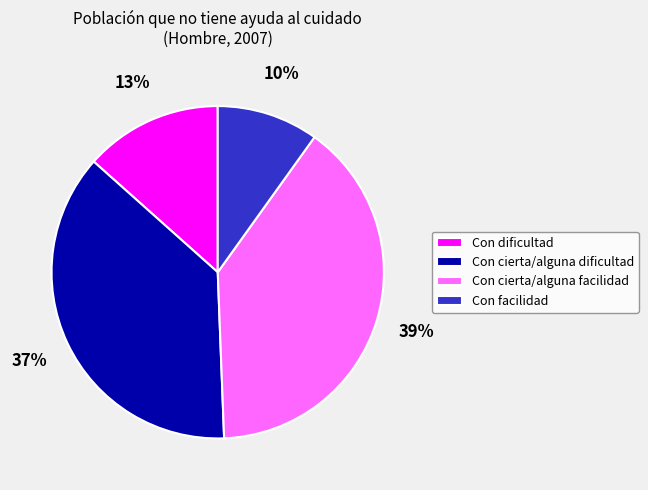

What is the largest slice in the pie chart?

Con cierta/alguna facilidad